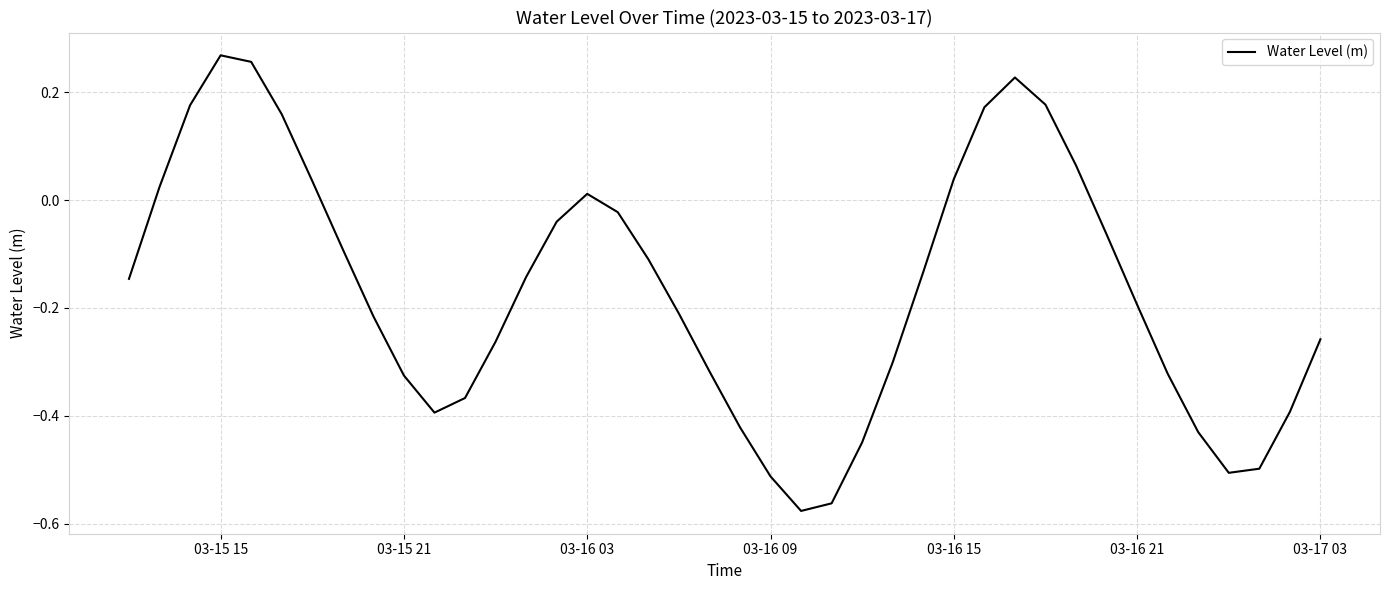

What is the difference between the maximum and minimum values?

0.8